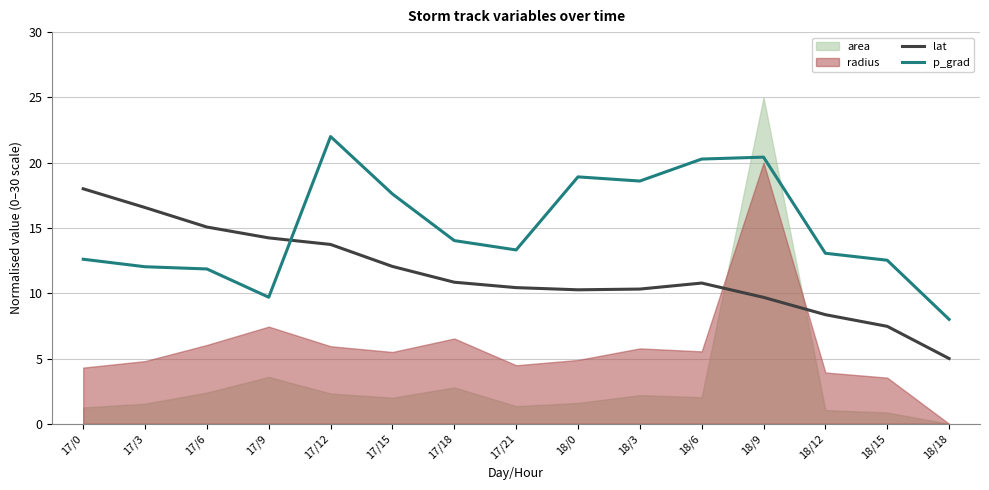

True or false: p_grad and lat cross at least once.

True